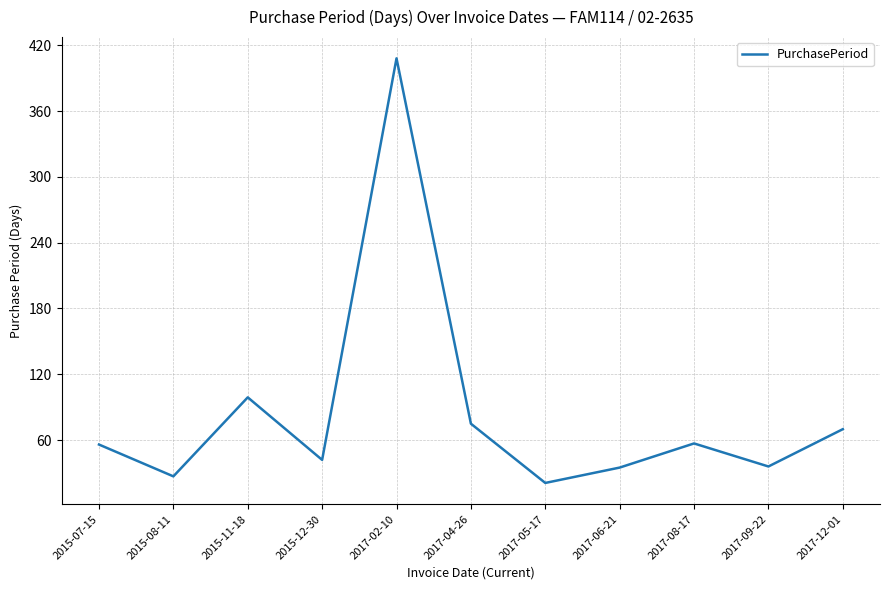

Between 2017-06-21 and 2017-02-10, which is larger?

2017-02-10